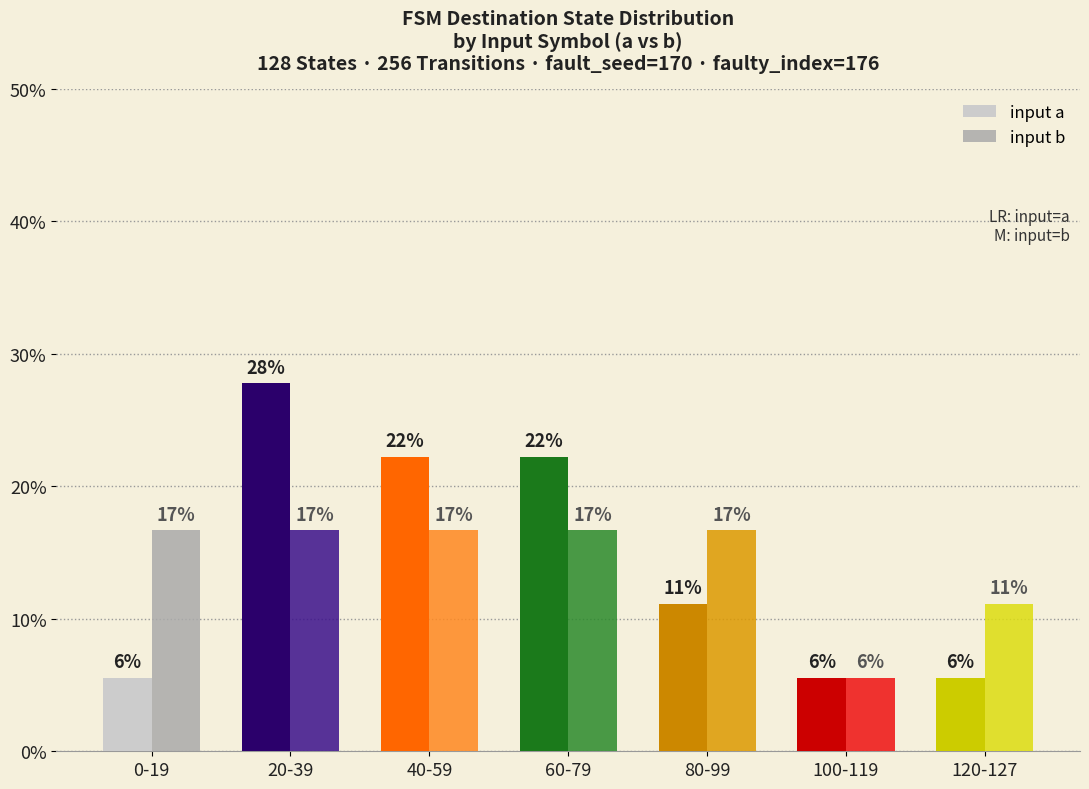

What are all the series names shown in the legend?

input a, input b